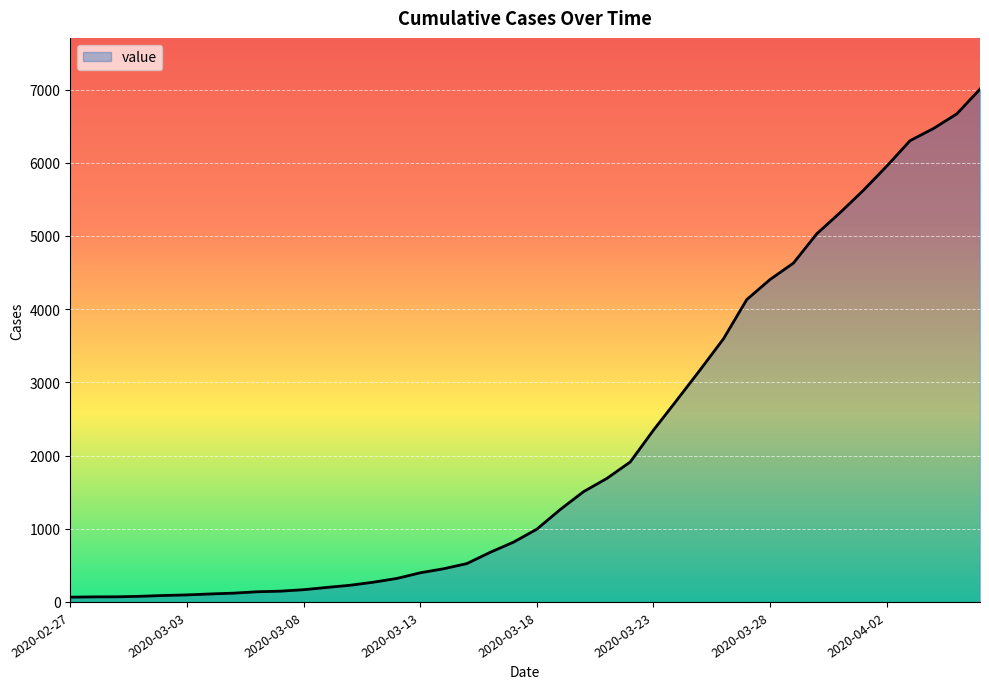

What is the maximum value shown in the chart?

7005